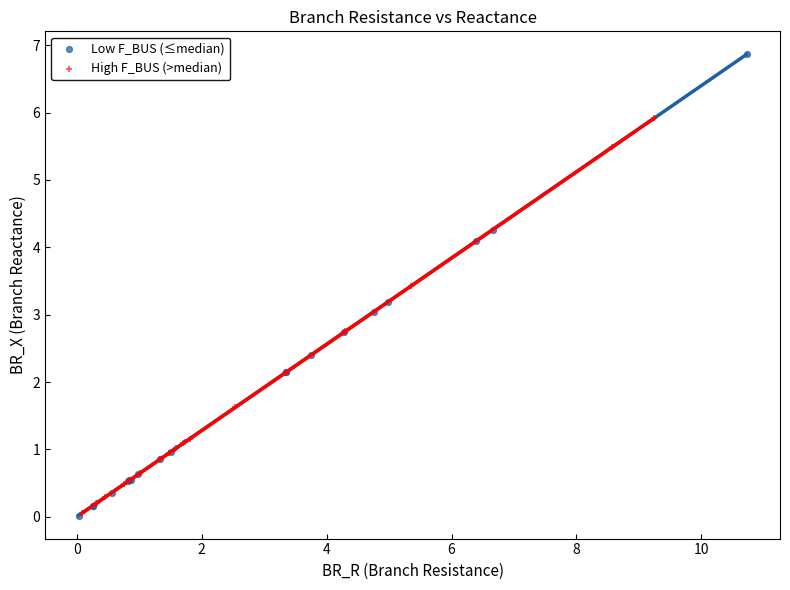

Which series has the largest Y range (max minus min)?

Low F_BUS (≤median)